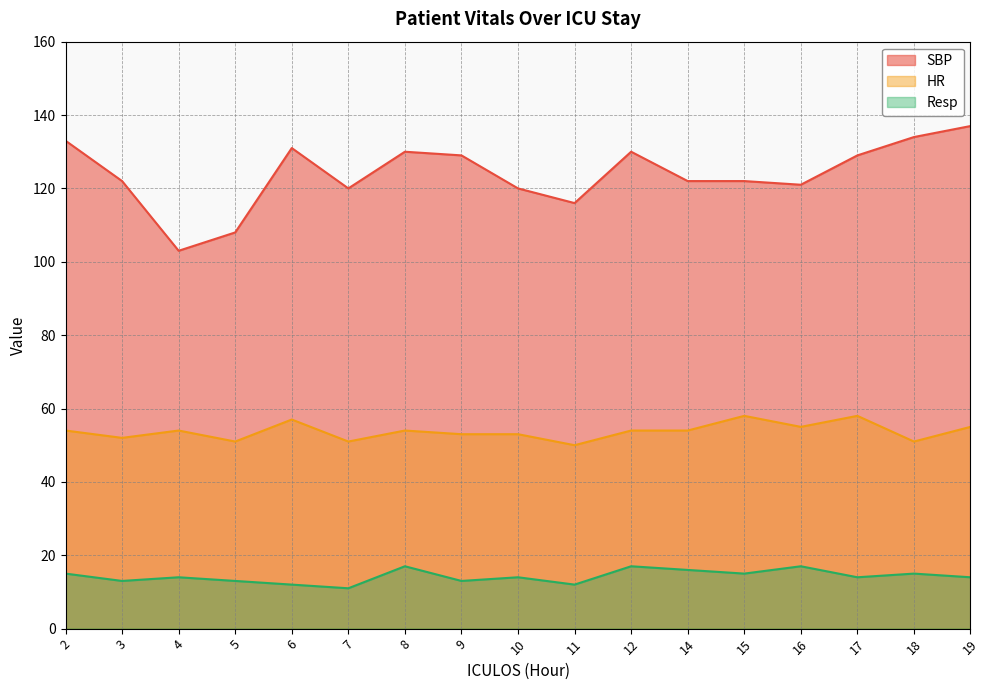

Which category has the highest value in the HR series?

15